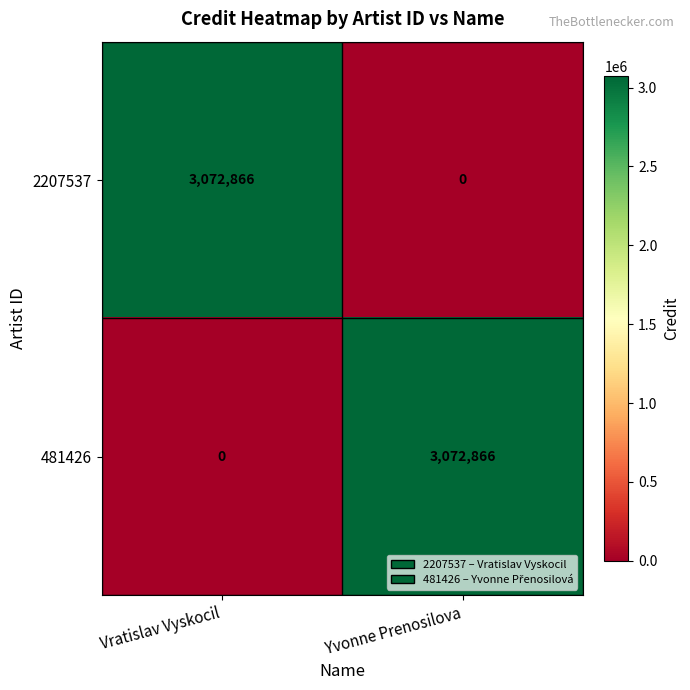

What is the spread (max minus min) of values at Vratislav Vyskocil?

3072866